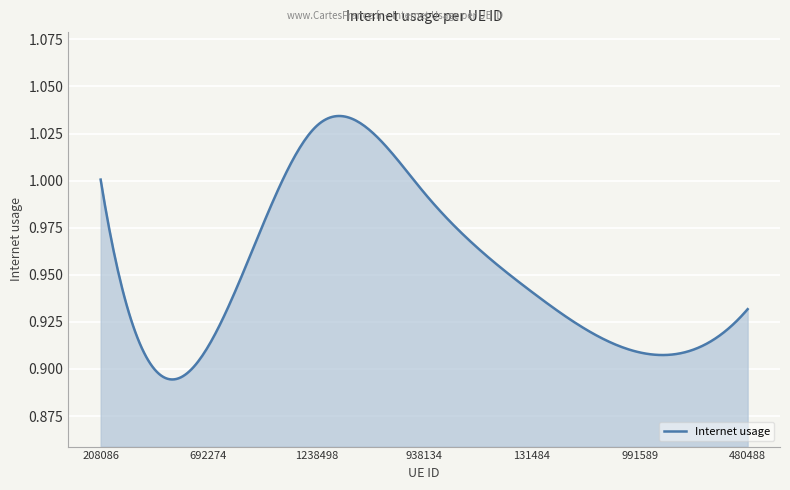

Is this an area chart (filled region under the line)?

Yes